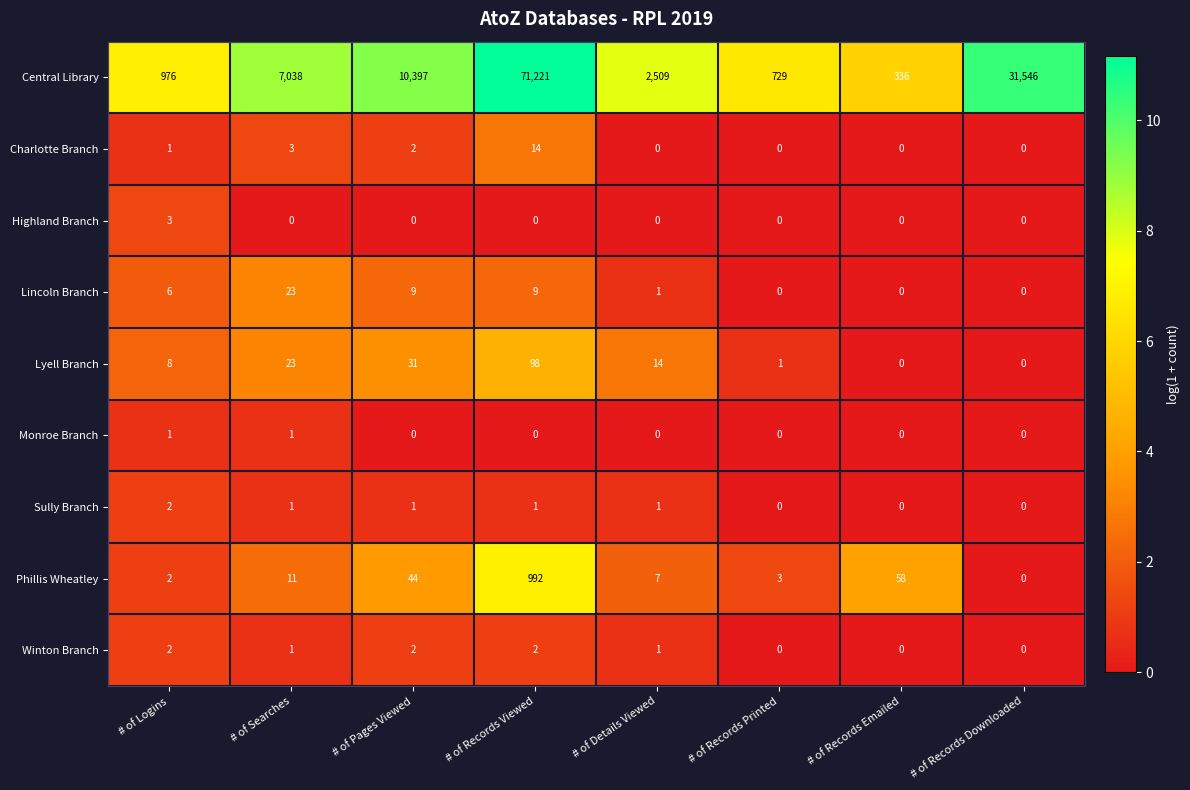

Where does the Winton Branch series first go above 1?

# of Logins